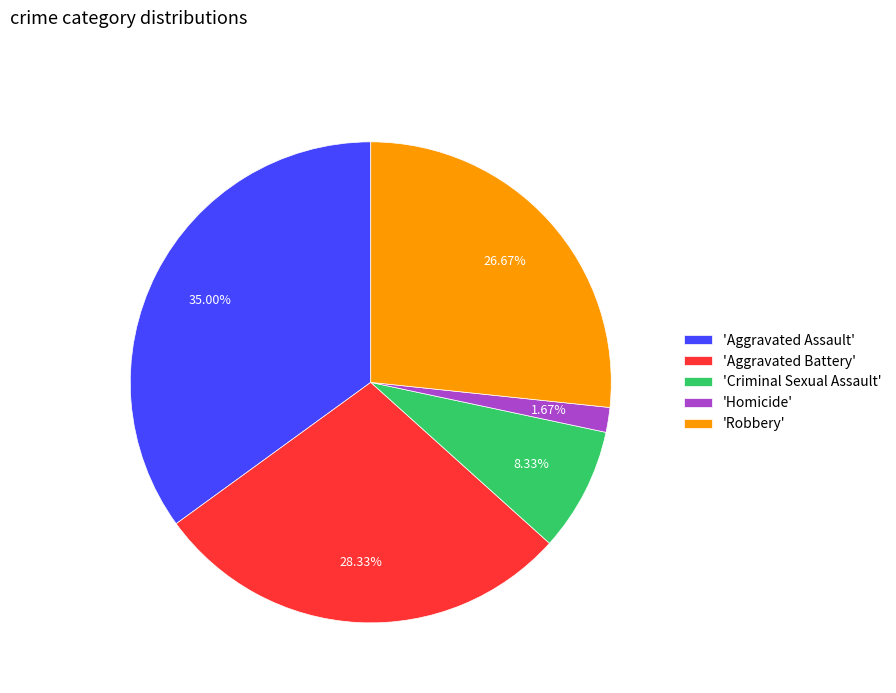

Between 'Criminal Sexual Assault' and 'Robbery', which is larger?

'Robbery'